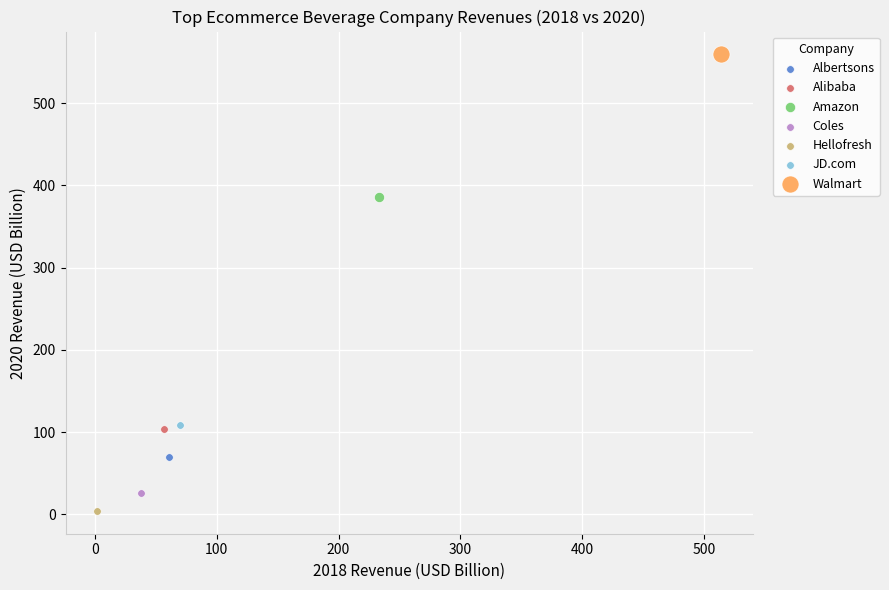

What are all the series names shown in the legend?

Albertsons, Alibaba, Amazon, Coles, Hellofresh, JD.com, Walmart